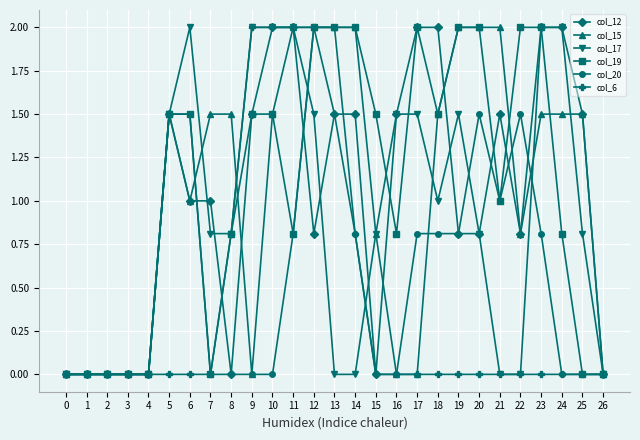

Is this an area chart (filled region under the line)?

No